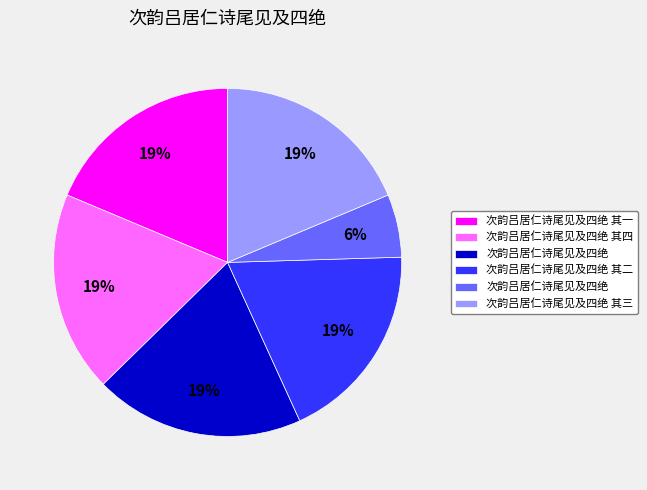

To the nearest percent, what is the average slice percentage?

17%